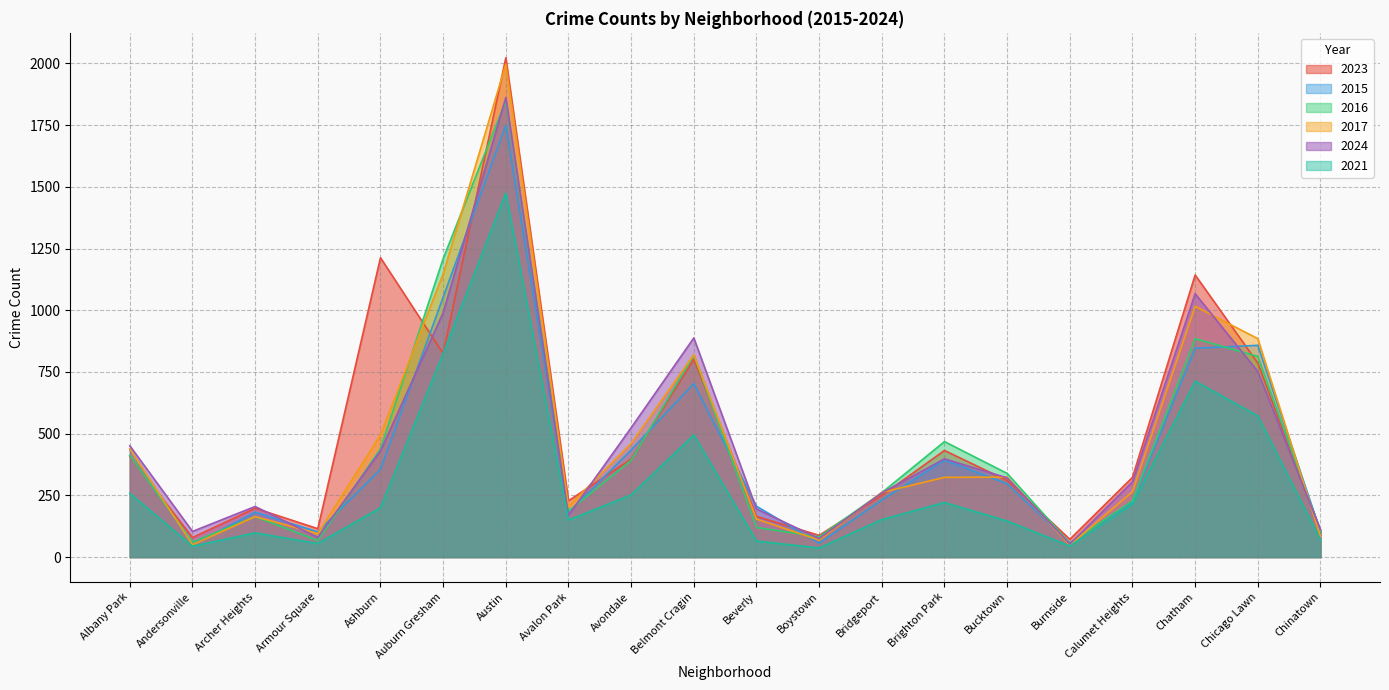

What is the greatest value displayed?

2023